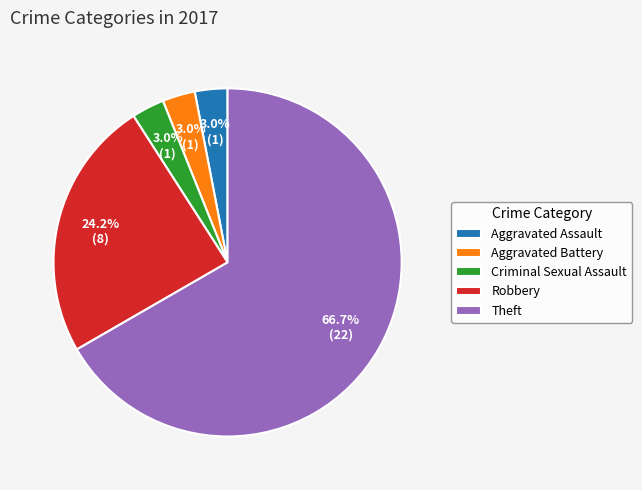

Between Robbery and Criminal Sexual Assault, which is larger?

Robbery